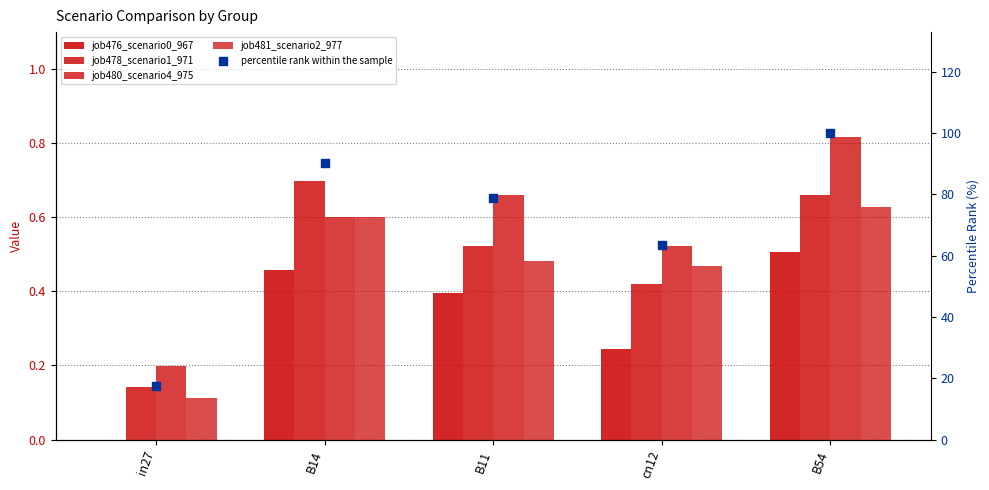

At how many categories does at least one series exceed 98?

1